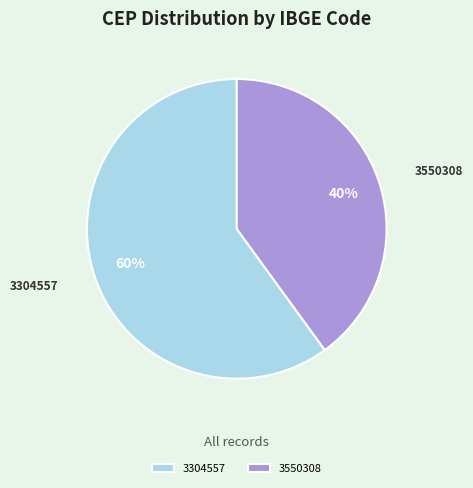

Is there any slice that represents more than half of the pie?

Yes